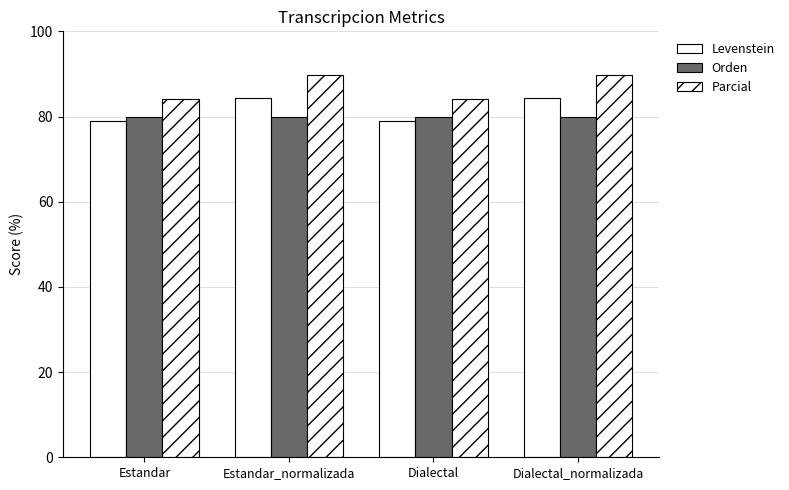

How many bars are there in each group?

3